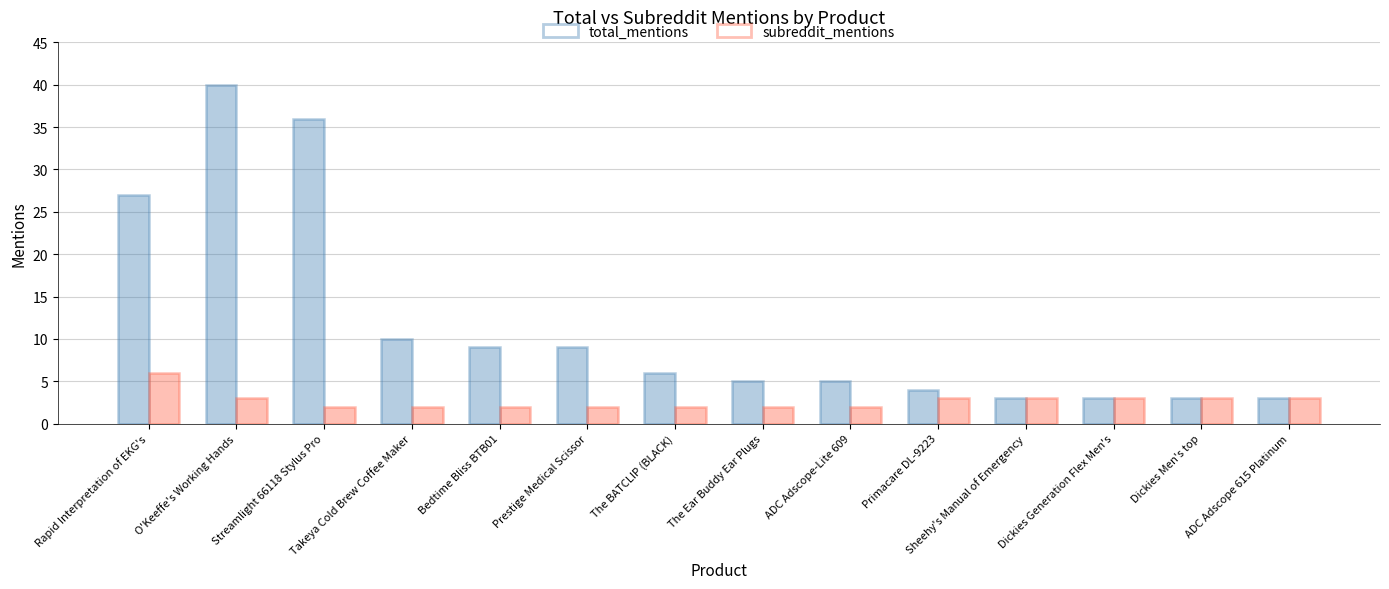

How many categories are shown in the chart?

14